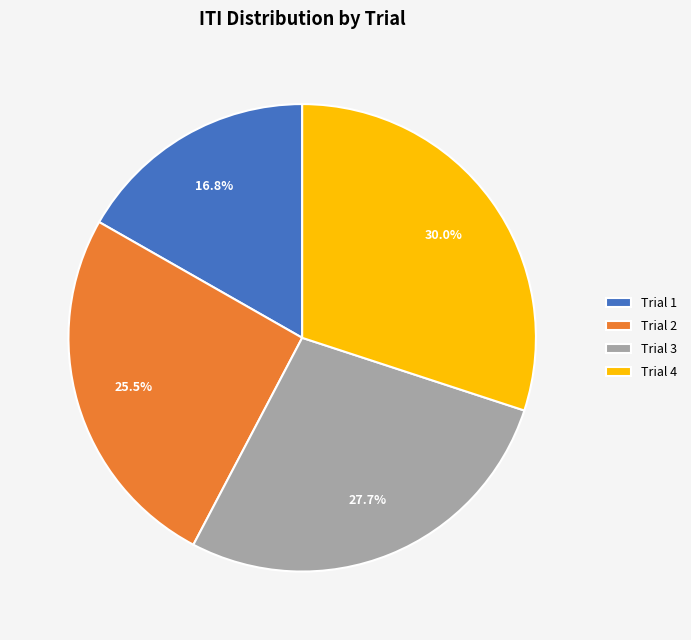

Rank the categories by value from highest to lowest.

Trial 4, Trial 3, Trial 2, Trial 1